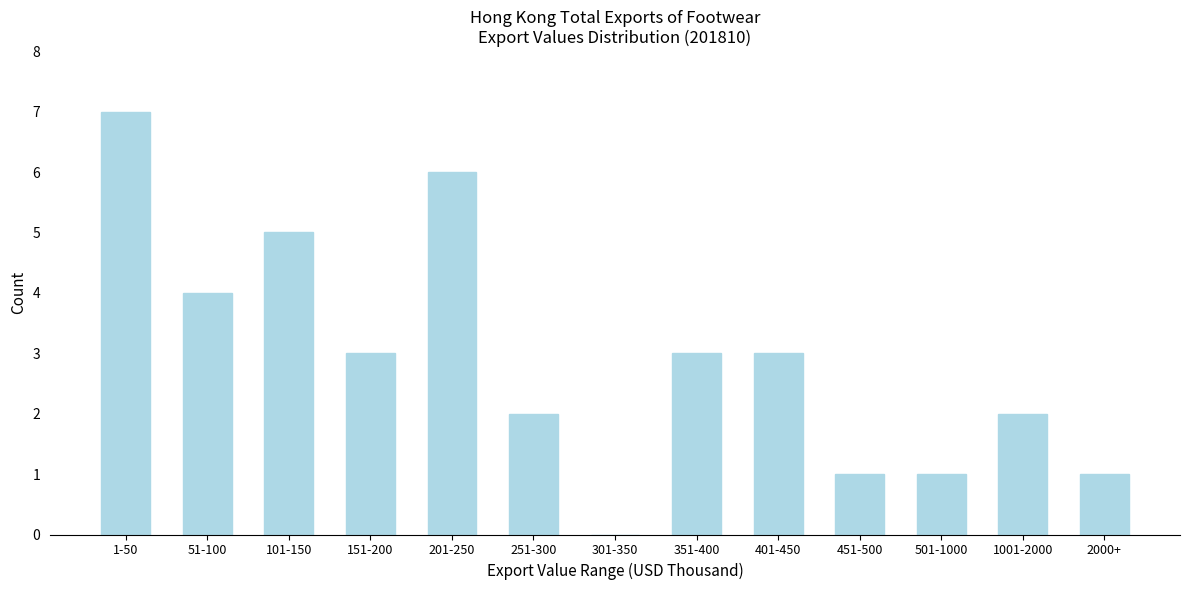

Reading left to right, extract all data points from this chart.

1-50=7	51-100=4	101-150=5	151-200=3	201-250=6	251-300=2	301-350=0	351-400=3	401-450=3	451-500=1	501-1000=1	1001-2000=2	2000+=1